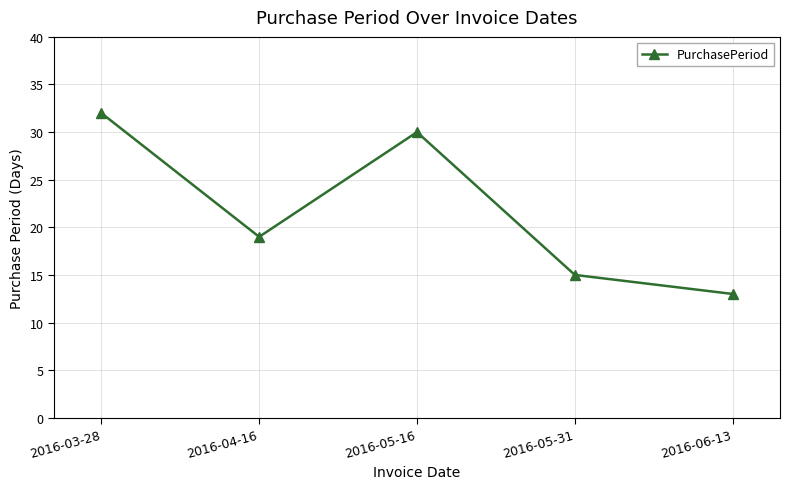

How many interior local peaks (higher than both neighbors) does the data have?

1